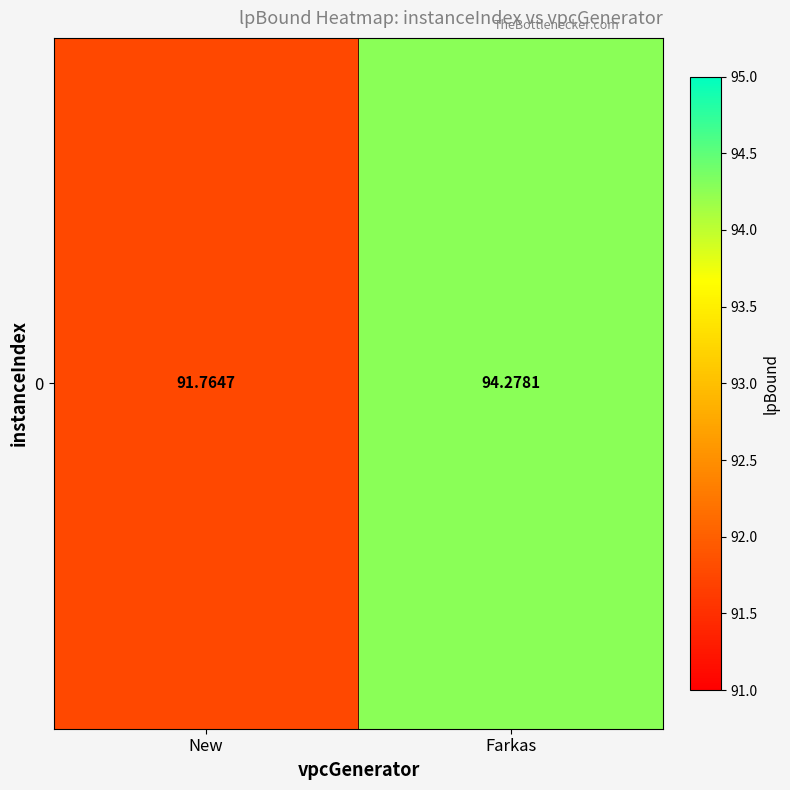

What is the difference between the maximum and minimum values?

2.5